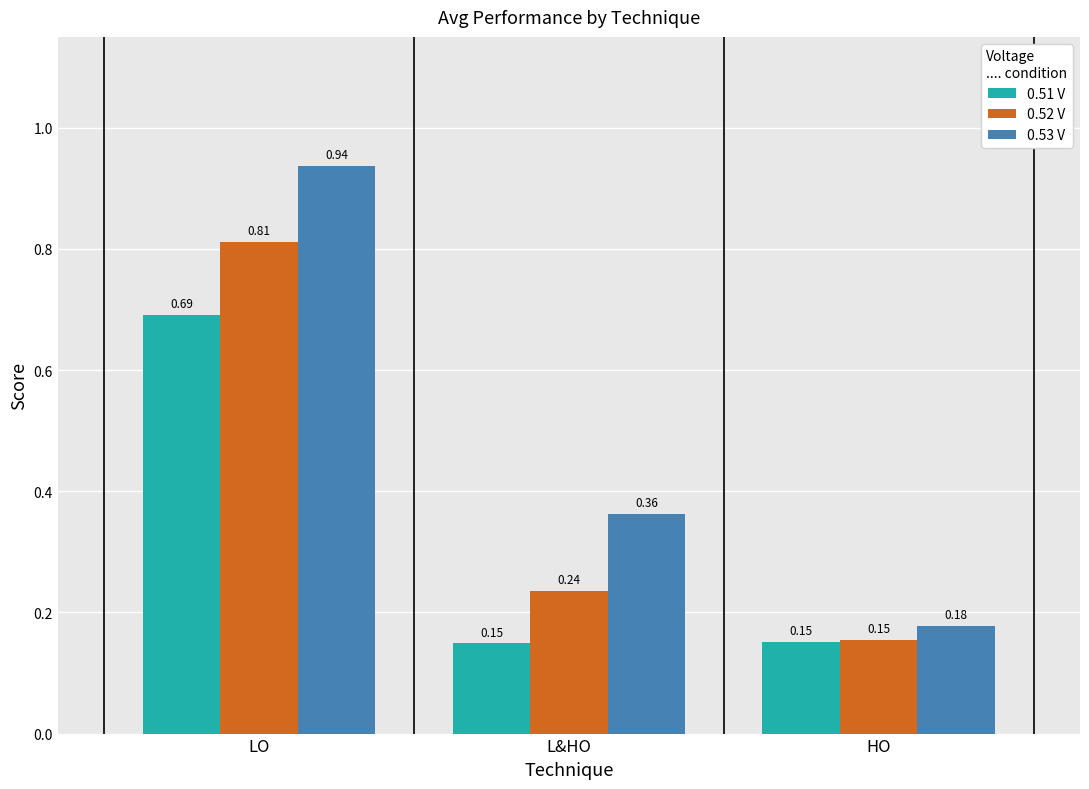

At L&HO, list the series in order from smallest to largest.

0.51 V, 0.52 V, 0.53 V